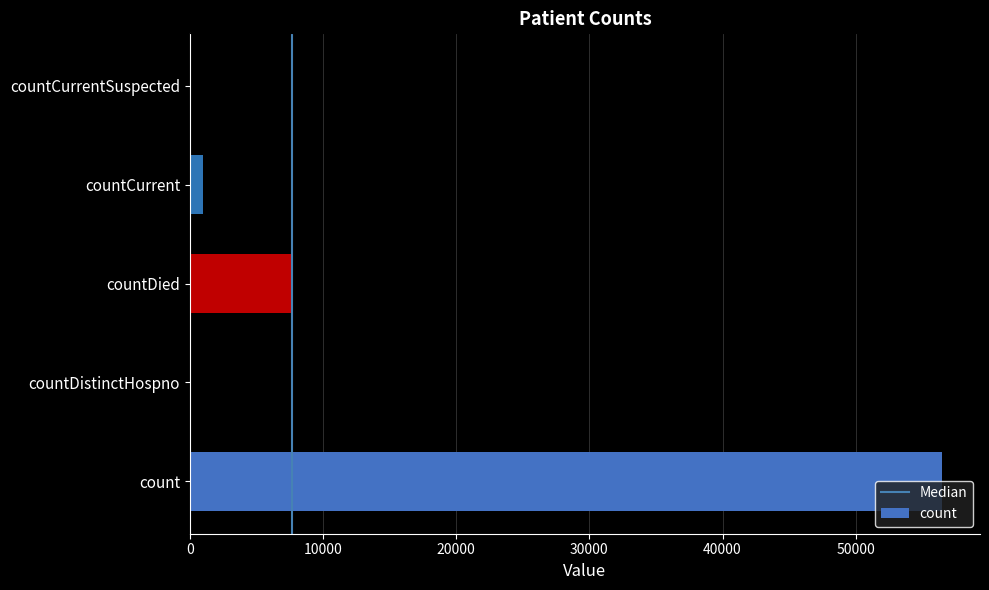

The value at countCurrentSuspected is 21162. True or false?

False